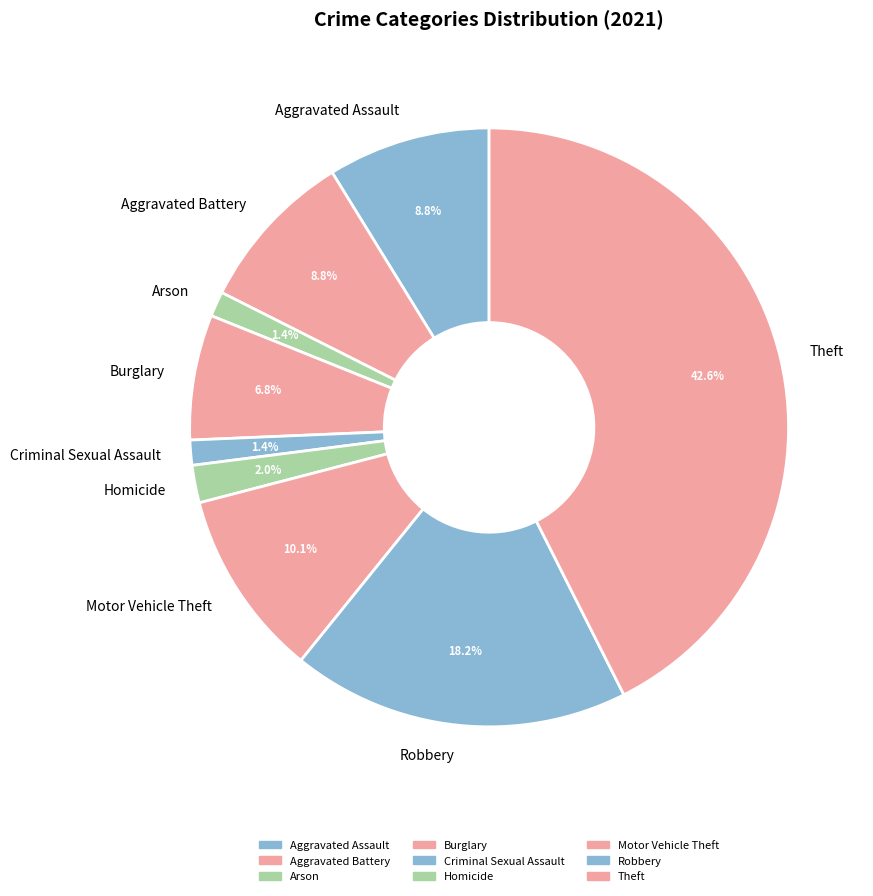

To the nearest percent, what is the difference between the largest and smallest slice percentages?

41%